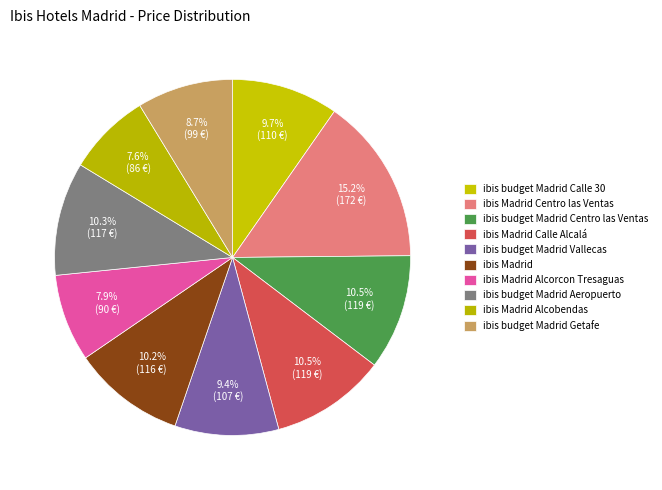

Which category has the smallest portion of the pie?

ibis Madrid Alcobendas